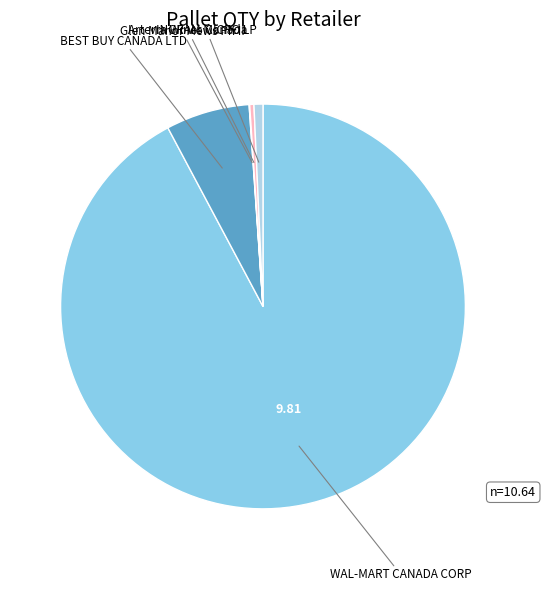

Is there a majority slice in this chart?

Yes